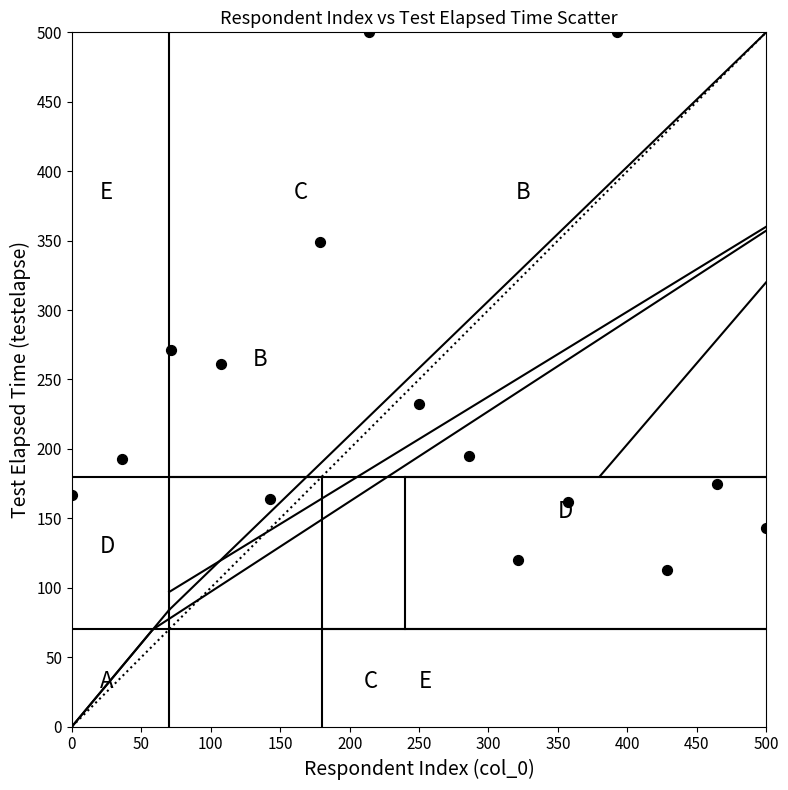

What Y value in the scatter plot is closest to 306?

271